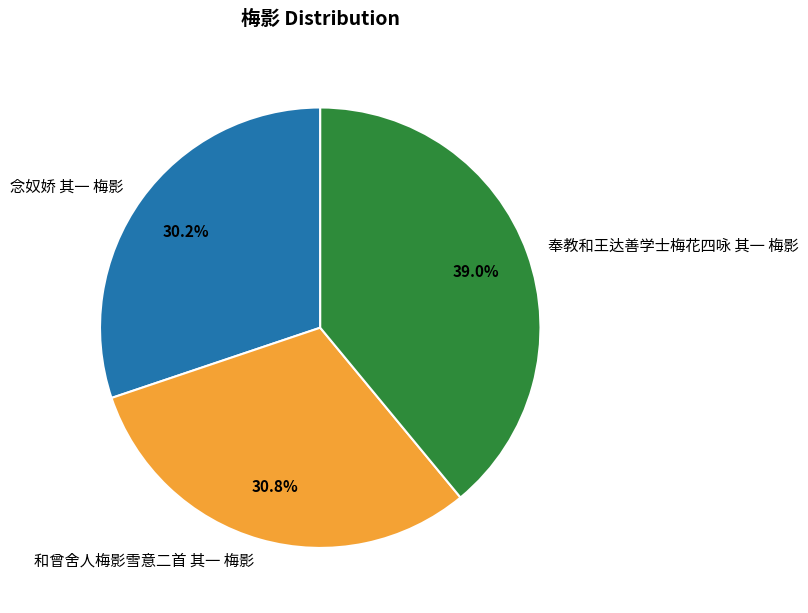

What percentage is the 和曾舍人梅影雪意二首 其一 梅影 slice, to the nearest percent?

31%